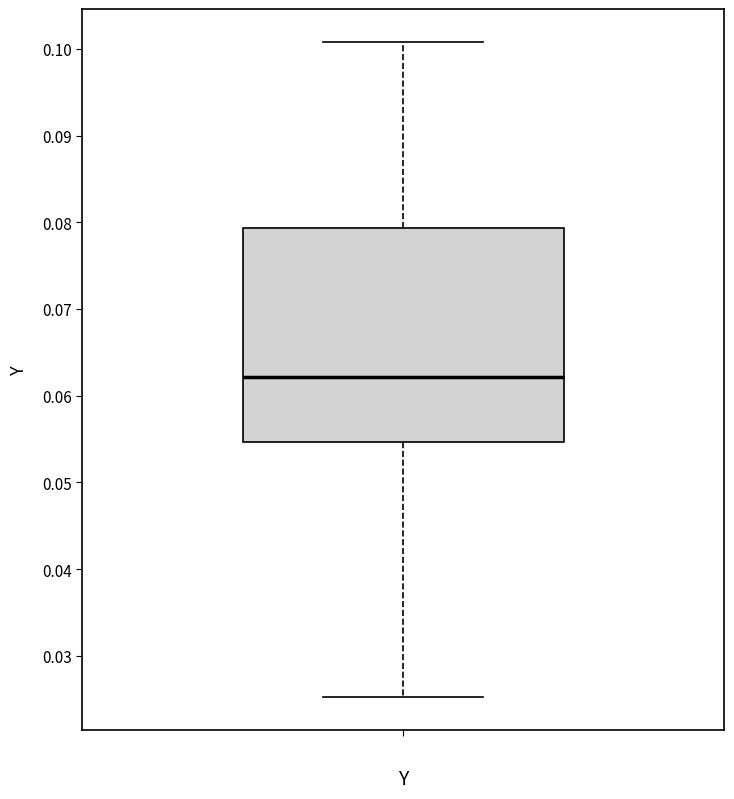

Read this box plot against the y-axis: the position of the median line, the range covered by the box, and the ends of both whiskers. The values are not printed on the chart, so give them approximately, as read against the axis.

median 0.062, box 0.055 to 0.079, whiskers 0.025 to 0.101